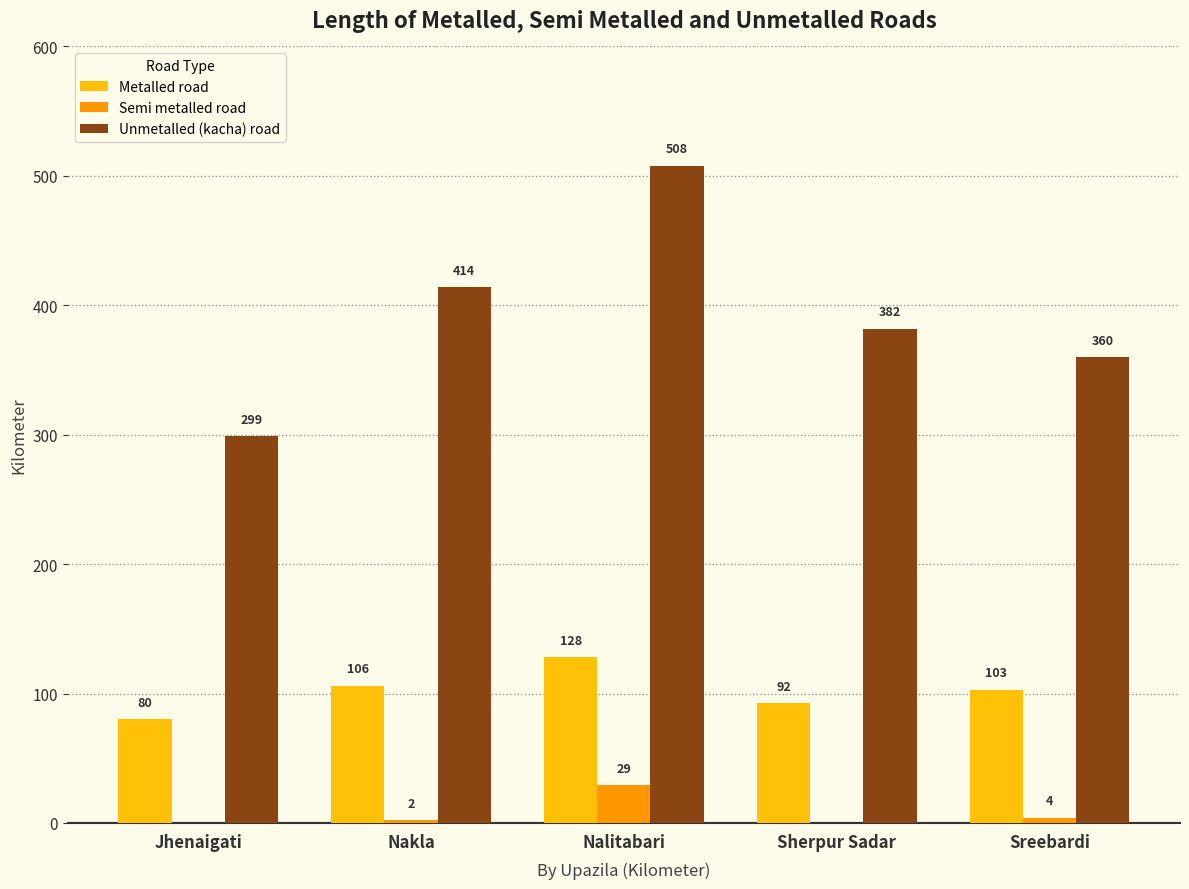

Is the value of Semi metalled road at Sreebardi greater than the value of Unmetalled (kacha) road at Nakla?

No